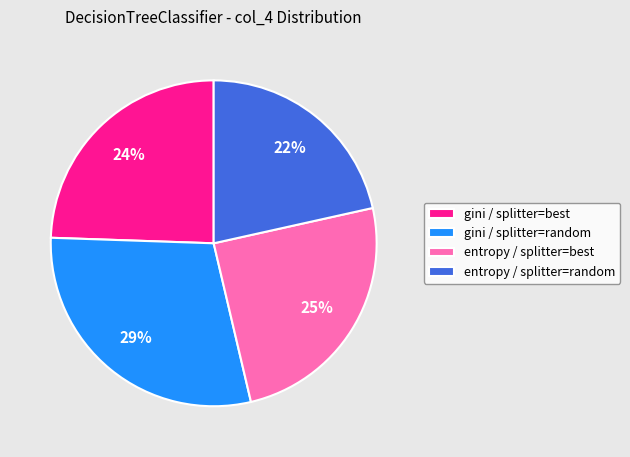

What percentage is the entropy / splitter=best slice, to the nearest percent?

25%